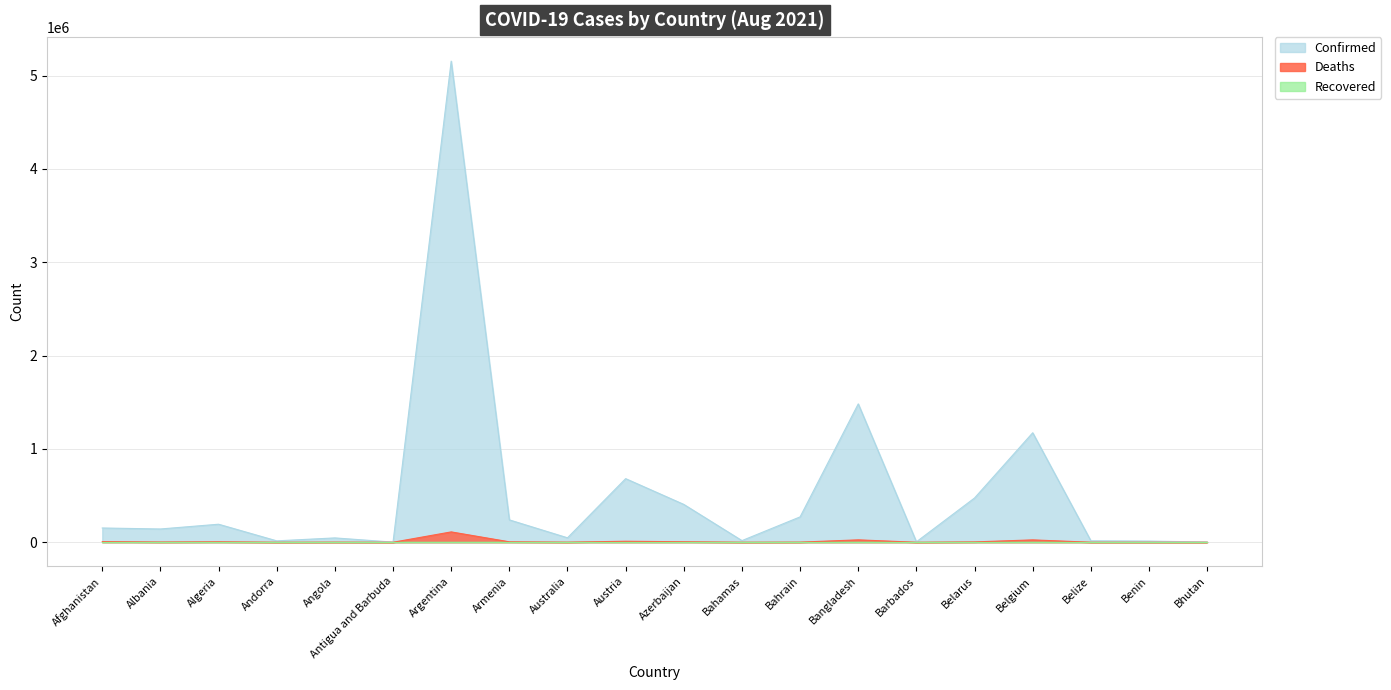

What is the label of the 20th point from the right?

Afghanistan